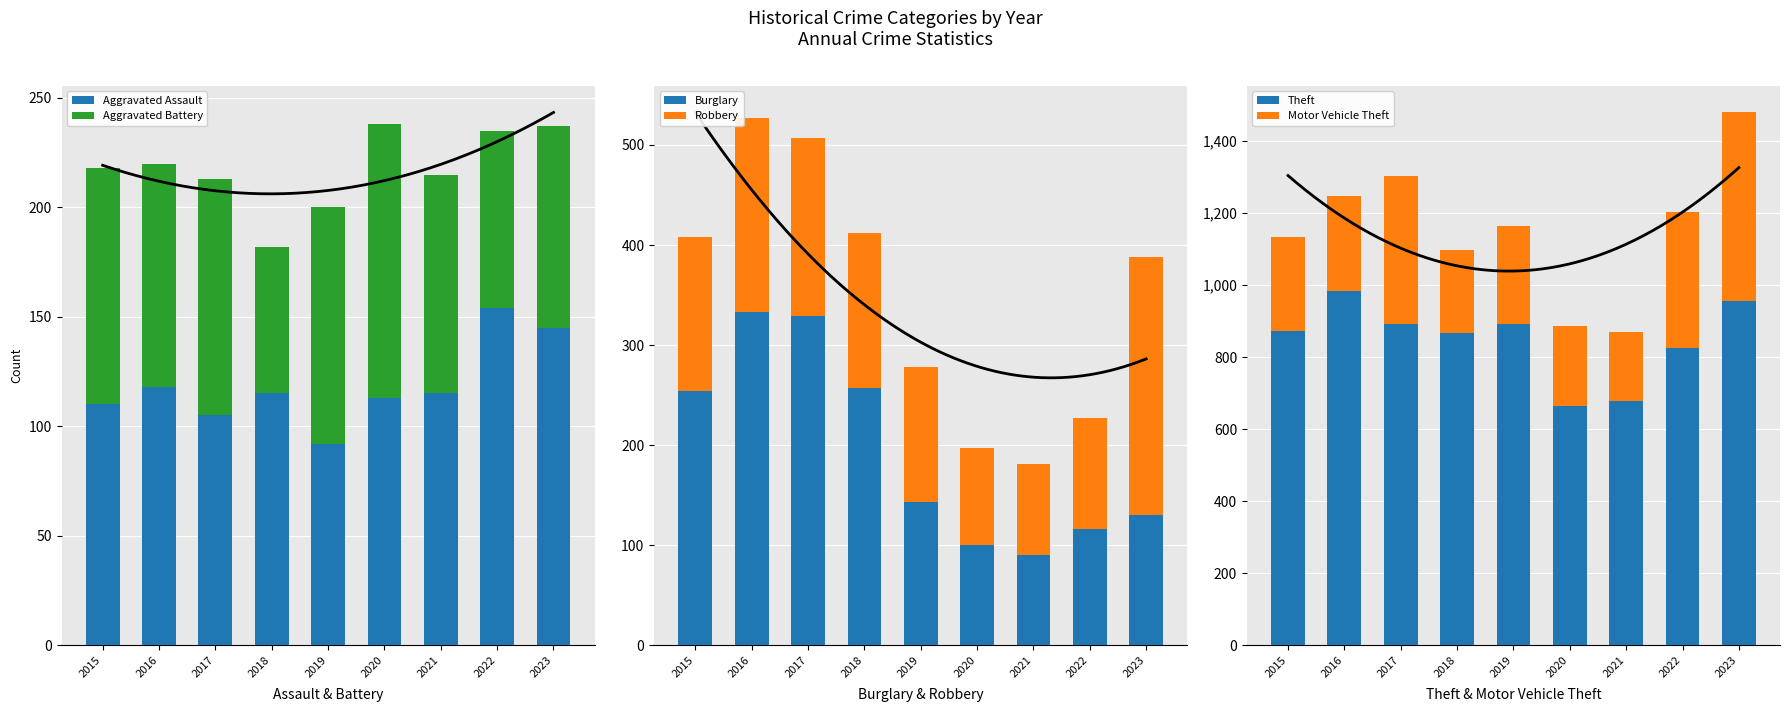

What is the maximum value shown in the chart?

984